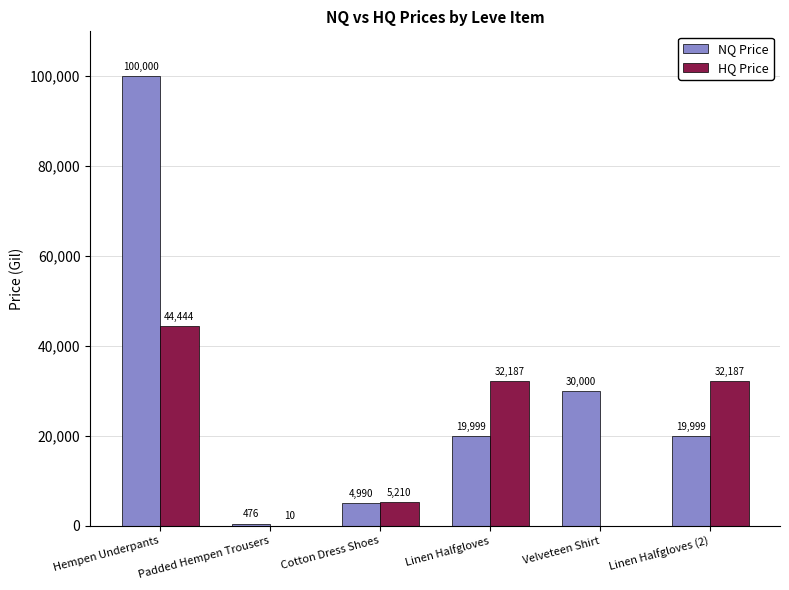

How many series are shown in this chart?

2